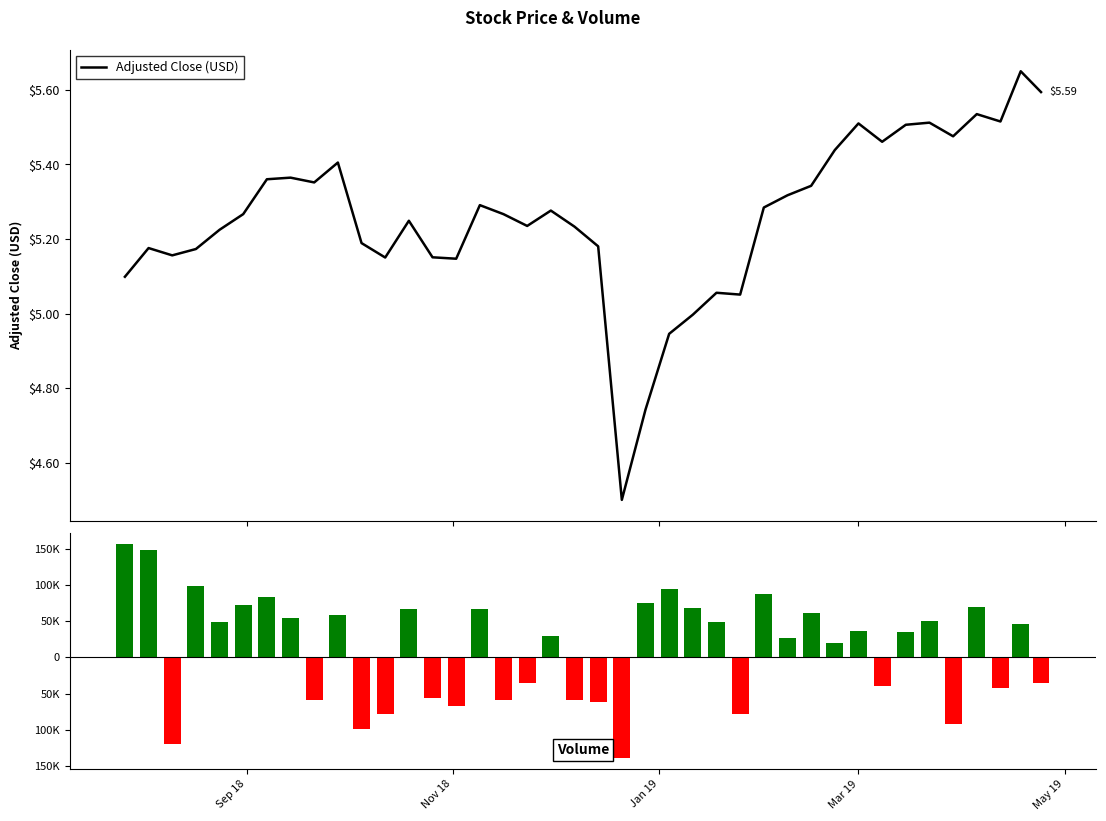

The chart shows a value of 2.7 at 5. True or false?

False